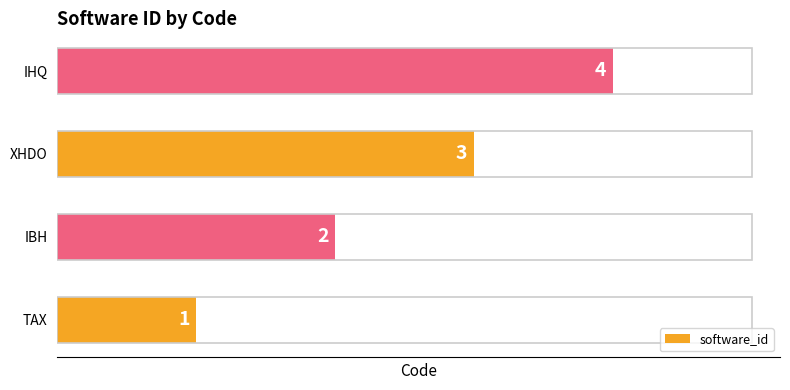

What is the difference between the maximum and minimum values?

3